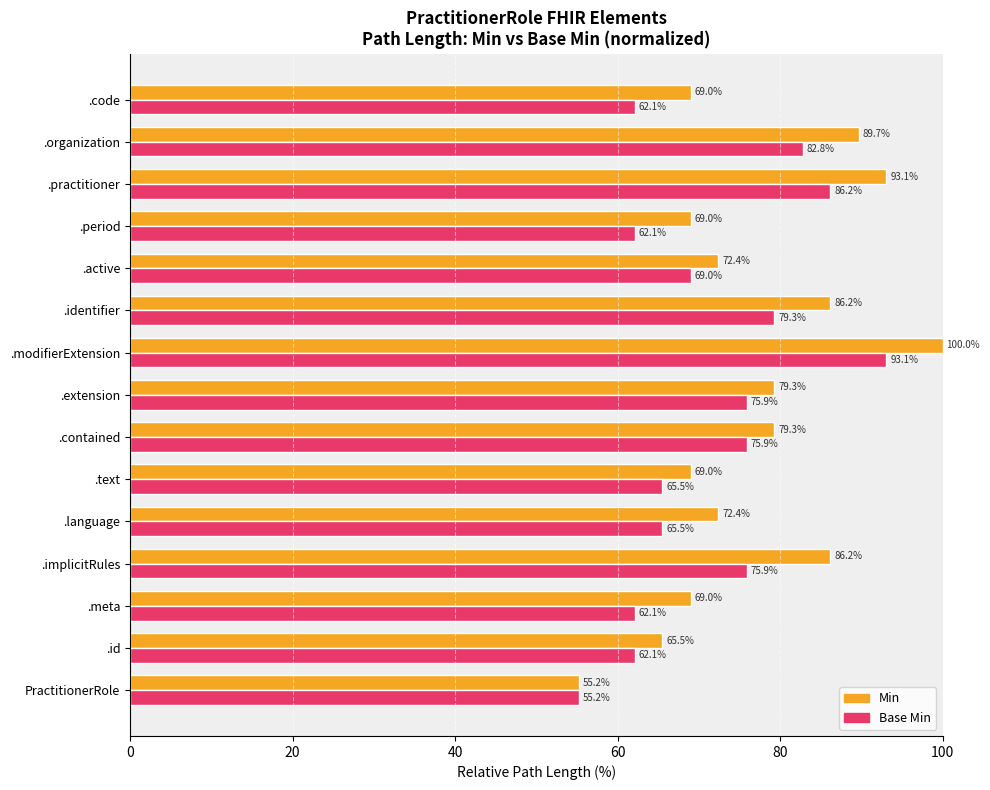

What is the difference between the maximum and minimum values in the Base Min series?

37.9